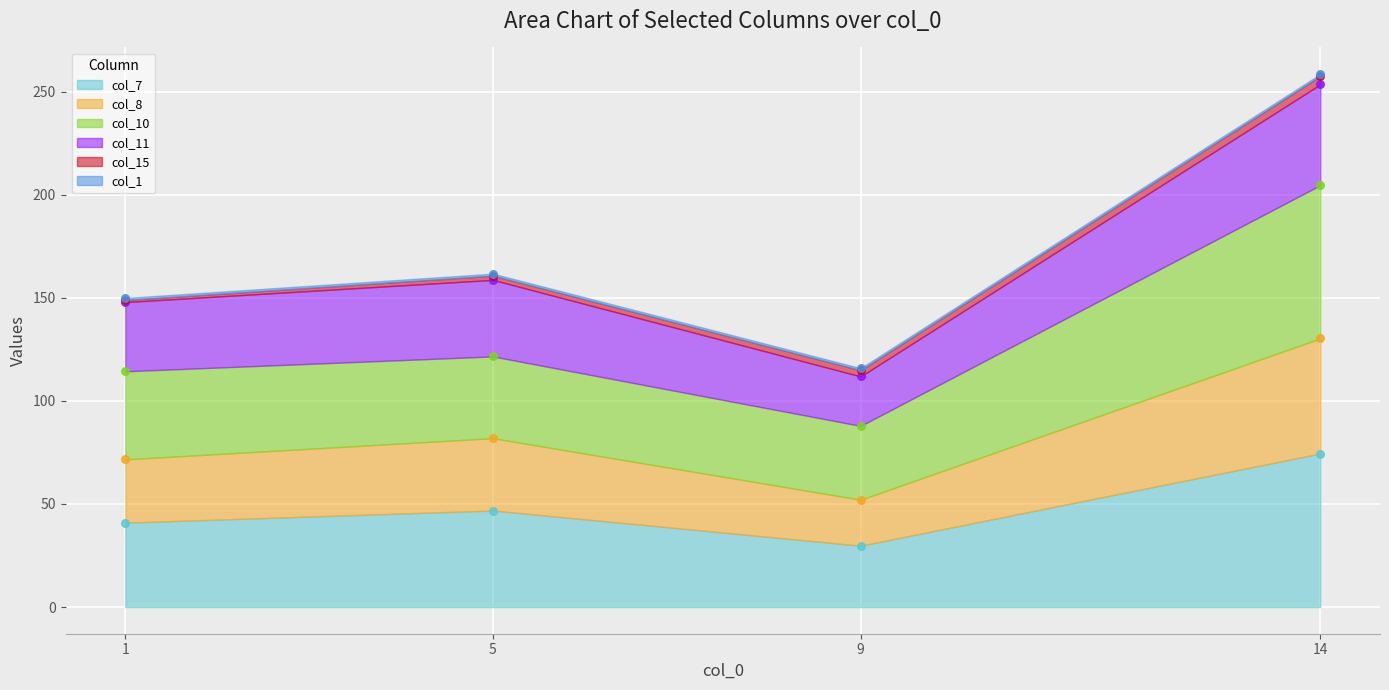

Which series reaches the maximum Y coordinate?

col_10